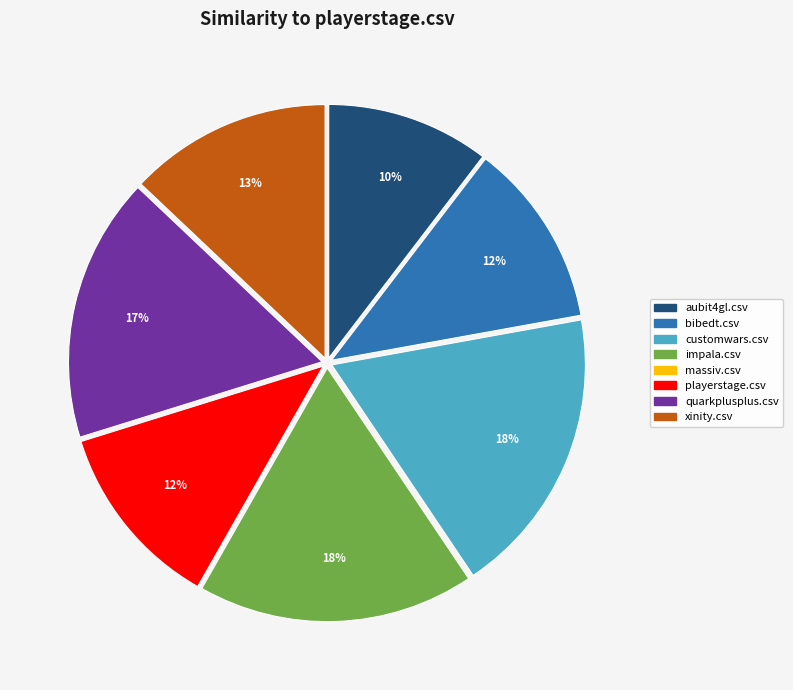

Does aubit4gl.csv represent more than half of the total?

No